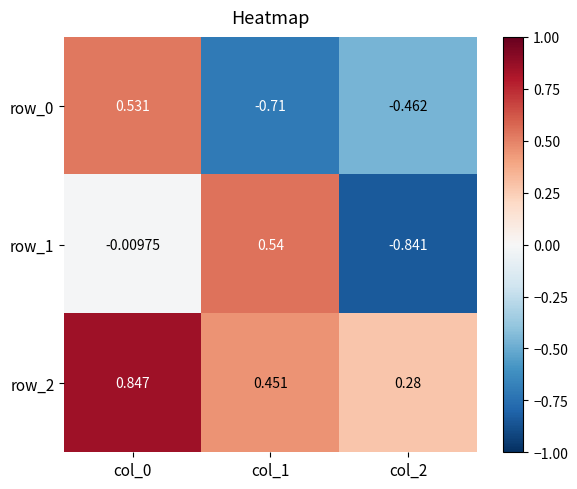

Is the value of row_2 at col_1 greater than the value of row_1 at col_2?

Yes